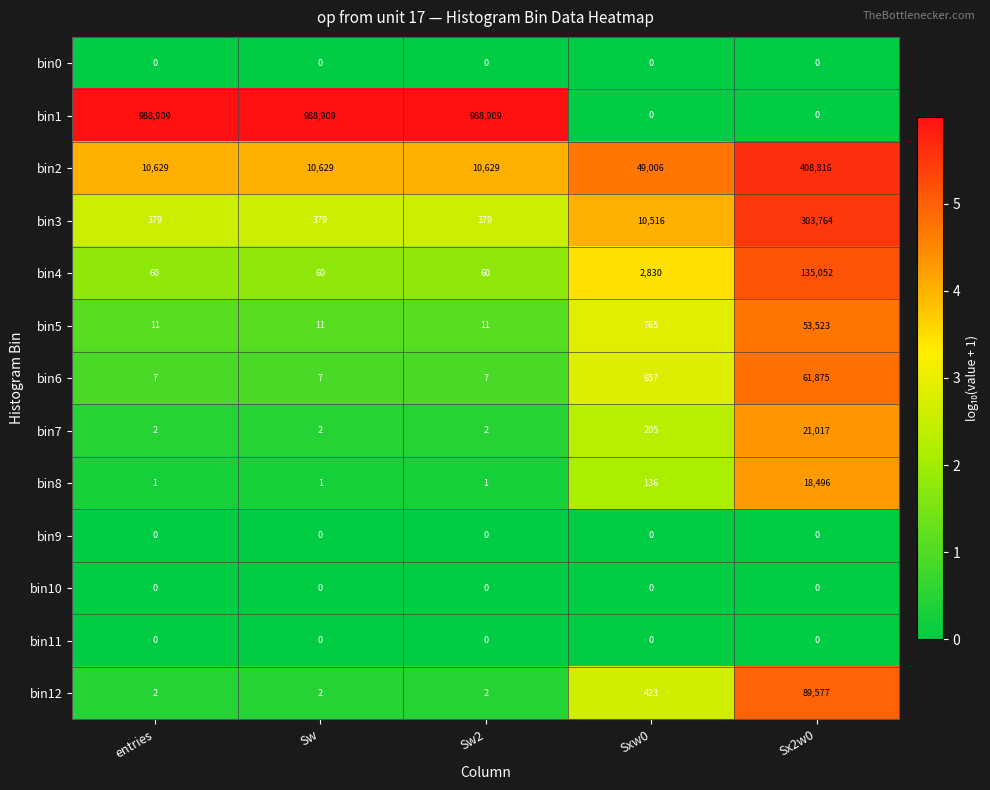

Which series has the largest total across all categories?

bin1